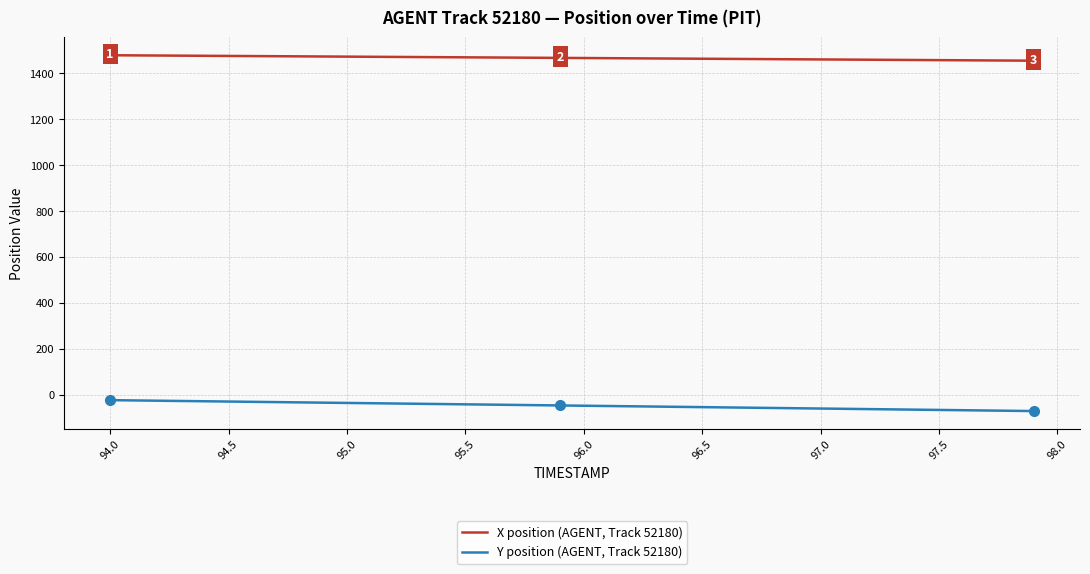

True or false: Y position (AGENT, Track 52180) and X position (AGENT, Track 52180) intersect in this chart.

False